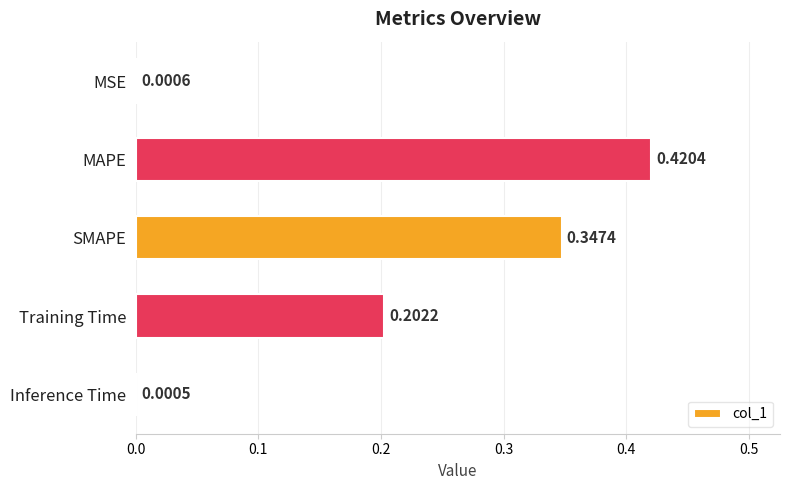

Which category has the highest value across all series?

MAPE